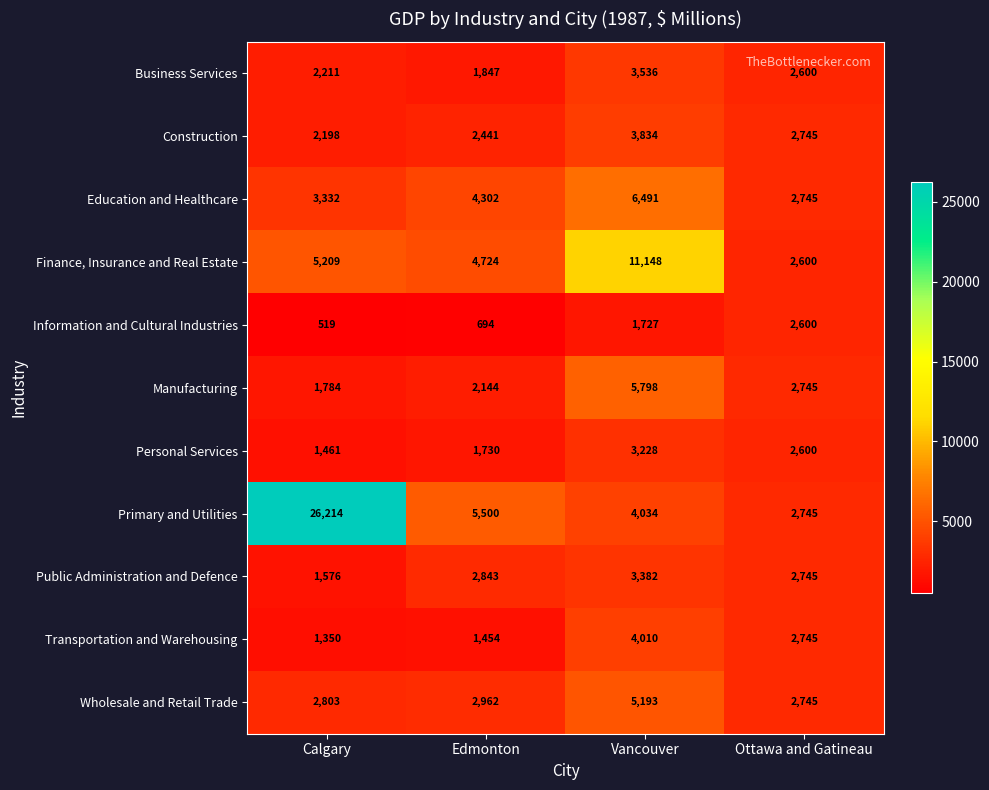

True or false: Wholesale and Retail Trade has a value of 8852 at Vancouver.

False